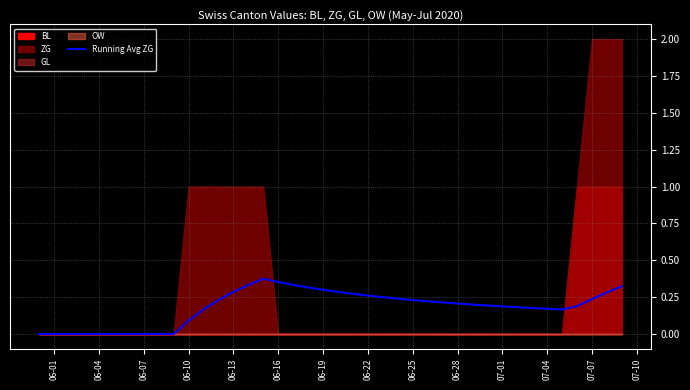

How many interior local peaks (higher than both neighbors) does the data have?

1